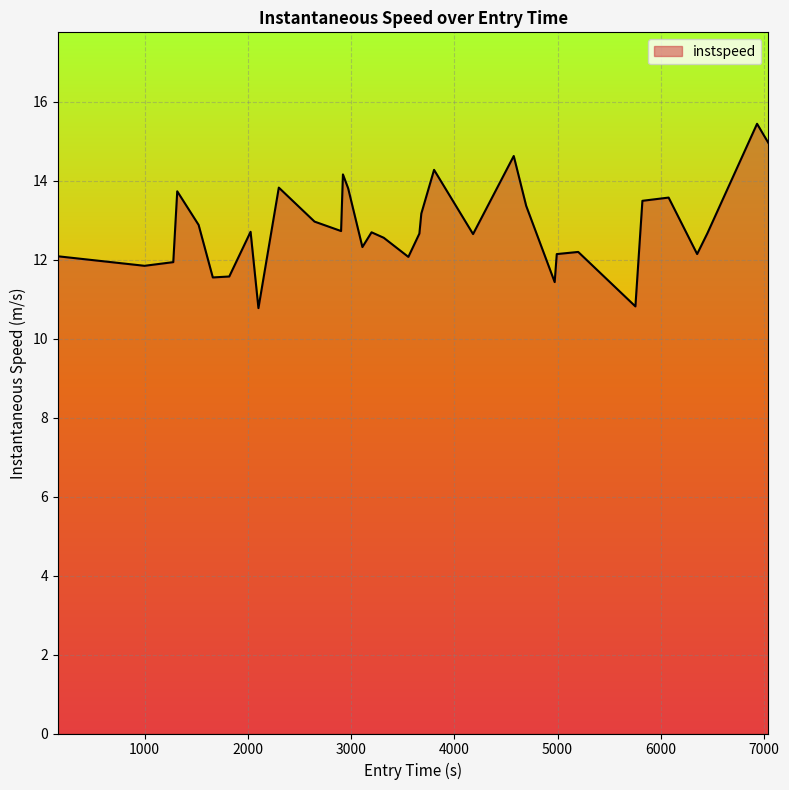

What is the difference between the maximum and minimum values?

4.7